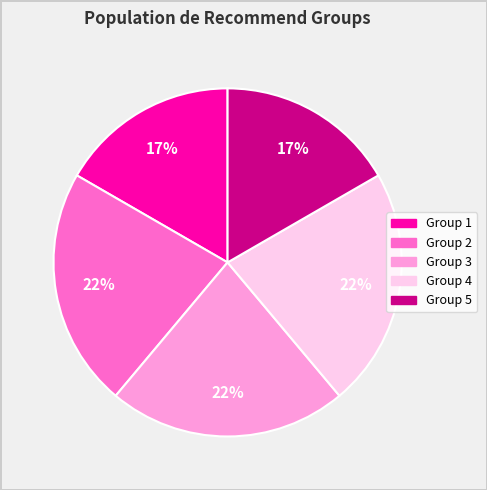

To the nearest percent, what is the average slice percentage?

20%